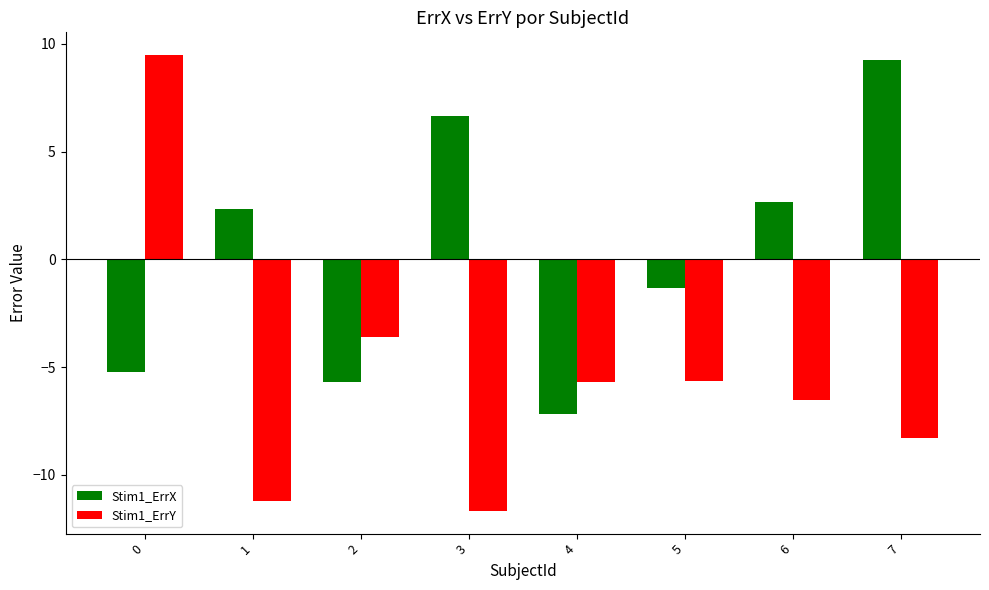

At 3, list the series in order from largest to smallest.

Stim1_ErrX, Stim1_ErrY